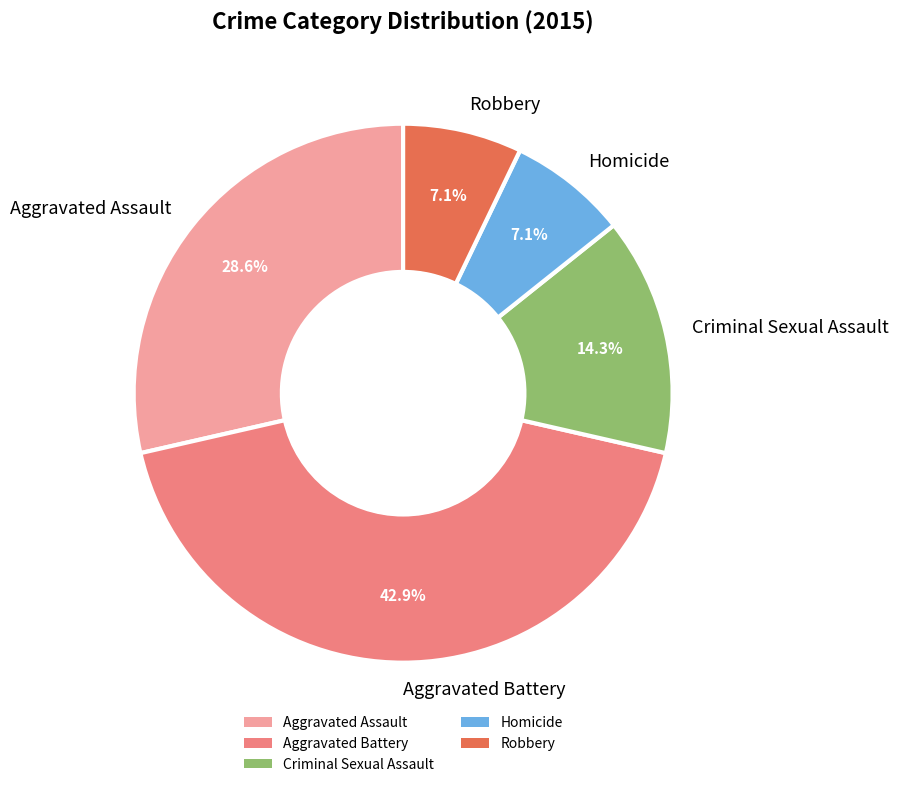

To the nearest percent, what percentage of the pie is Criminal Sexual Assault?

14%